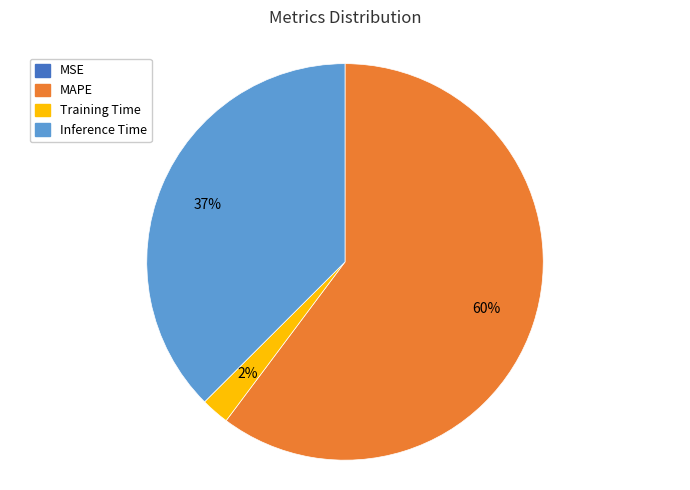

To the nearest percent, what is the average slice percentage?

25%